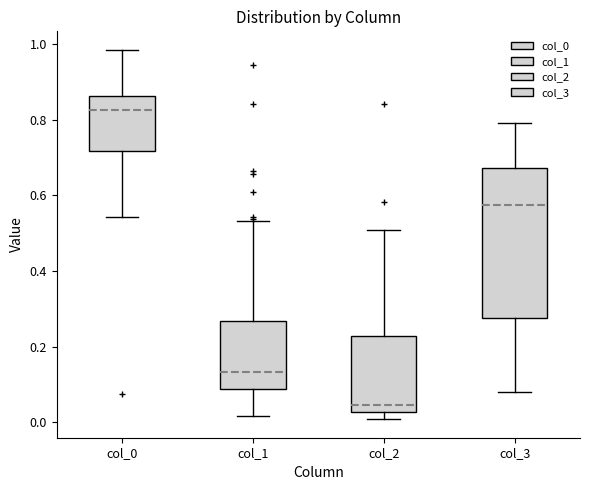

Reading left to right, read every box against the y-axis: the position of its median line, the range the box covers, and the ends of its whiskers. The values are not printed on the chart, so give them approximately, as read against the axis.

col_0: median 0.82, box 0.72 to 0.86, whiskers 0.54 to 0.98
col_1: median 0.14, box 0.08 to 0.26, whiskers 0.02 to 0.54
col_2: median 0.04, box 0.02 to 0.22, whiskers 0.00 to 0.50
col_3: median 0.58, box 0.28 to 0.68, whiskers 0.08 to 0.80